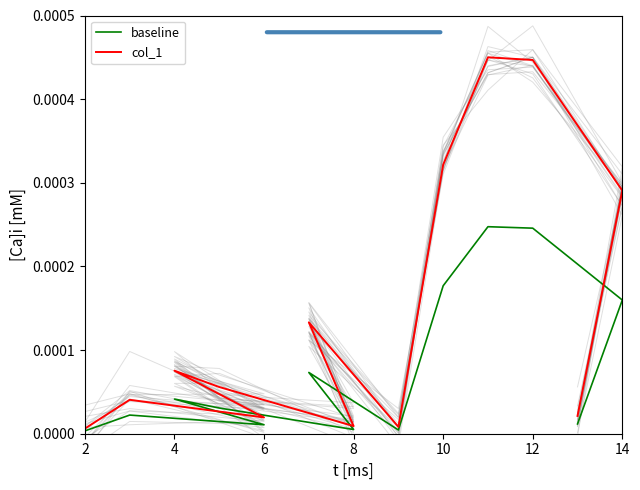

True or false: col_1 has a value of 0.0 at 2.

True